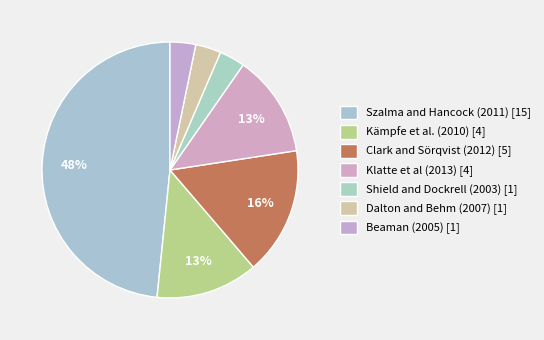

What is the change in value from Kämpfe et al. (2010) to Dalton and Behm (2007)?

-3